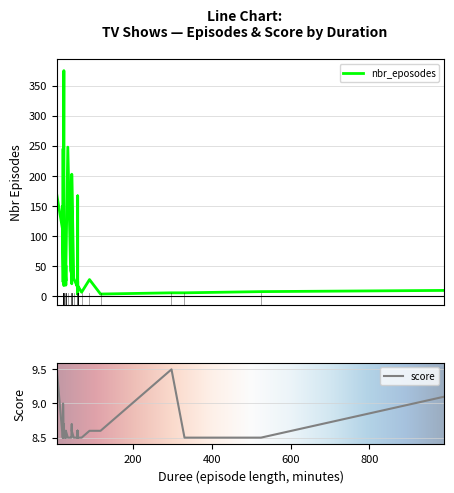

What is the highest value of the score series?

9.5